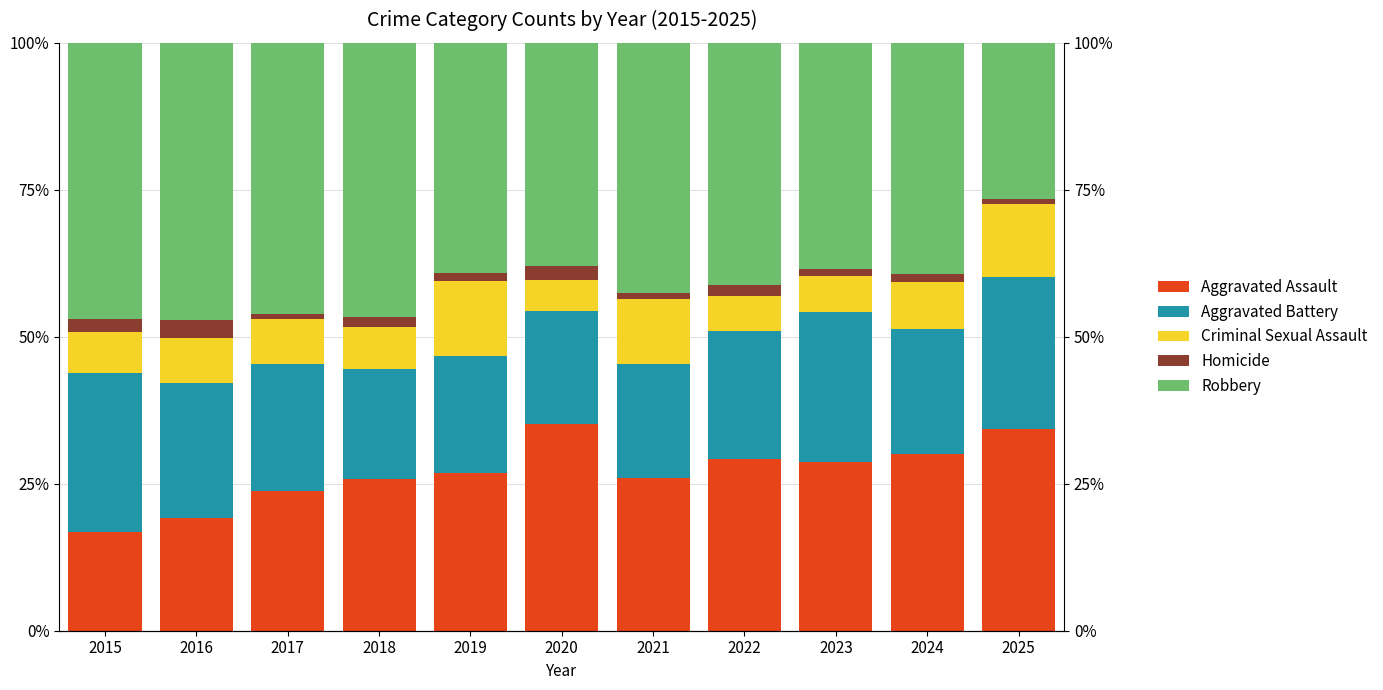

Where does the Homicide series first go above 1?

2015